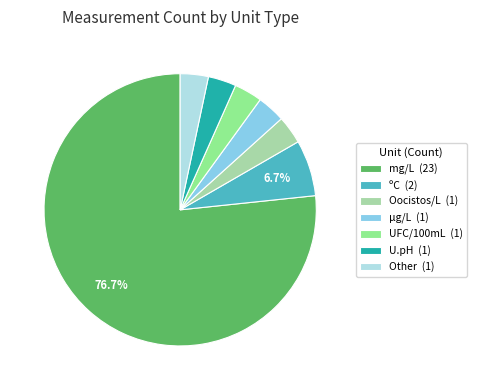

Approximately how many times larger is the value at ºC (2) compared to Oocistos/L (1)?

2.0